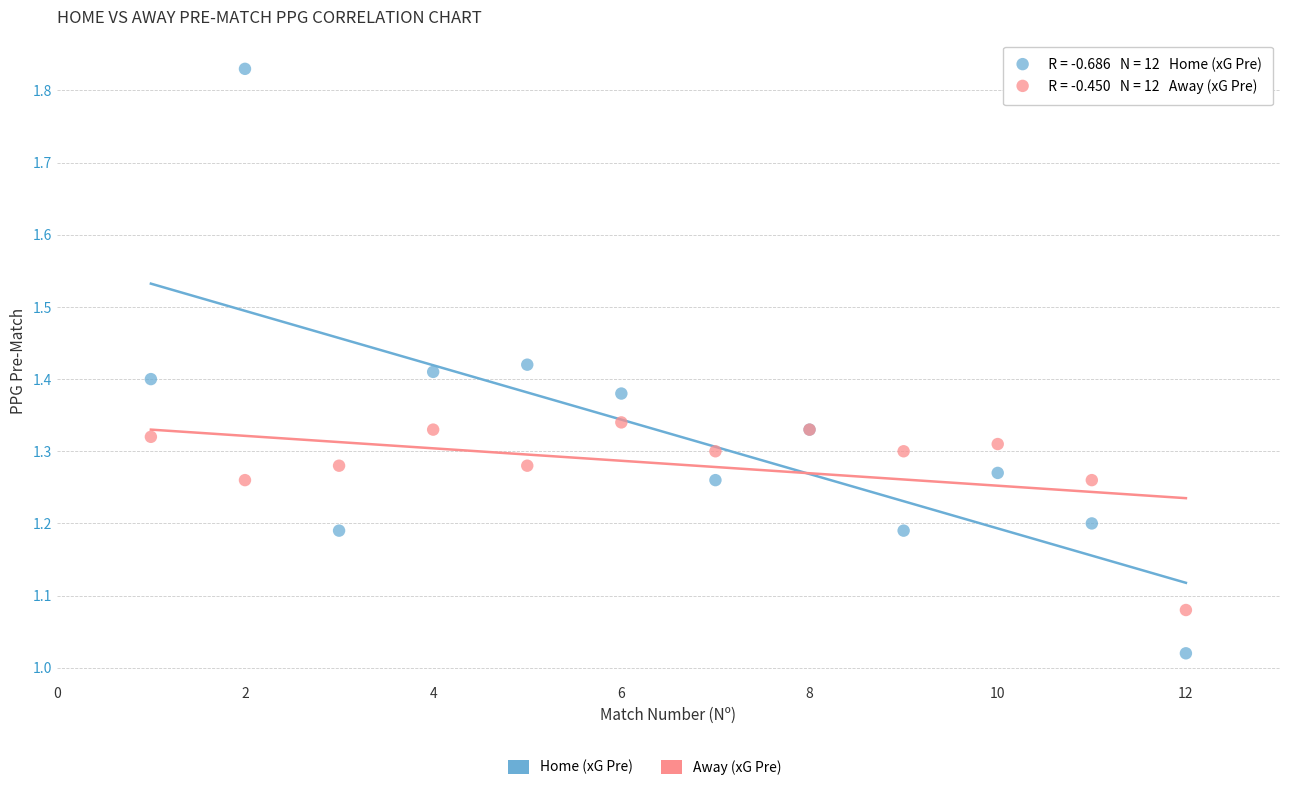

Which series has the widest spread of Y values?

Home (xG Pre)